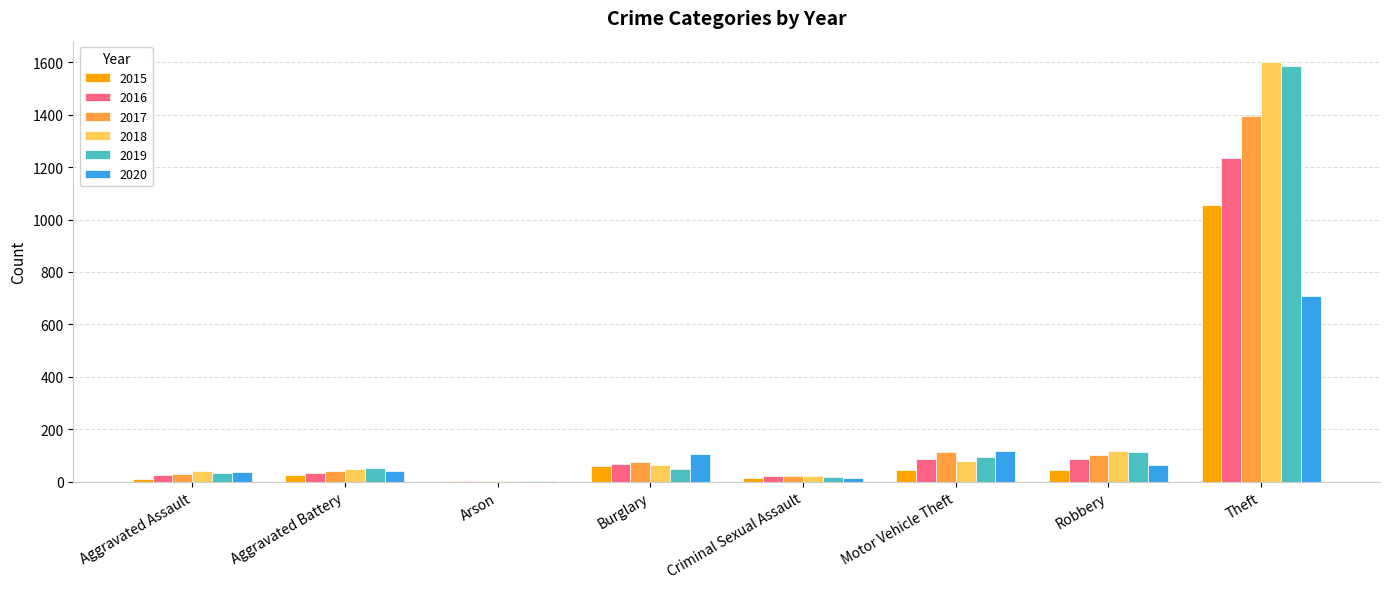

At which category is the sum across all series the highest?

Theft